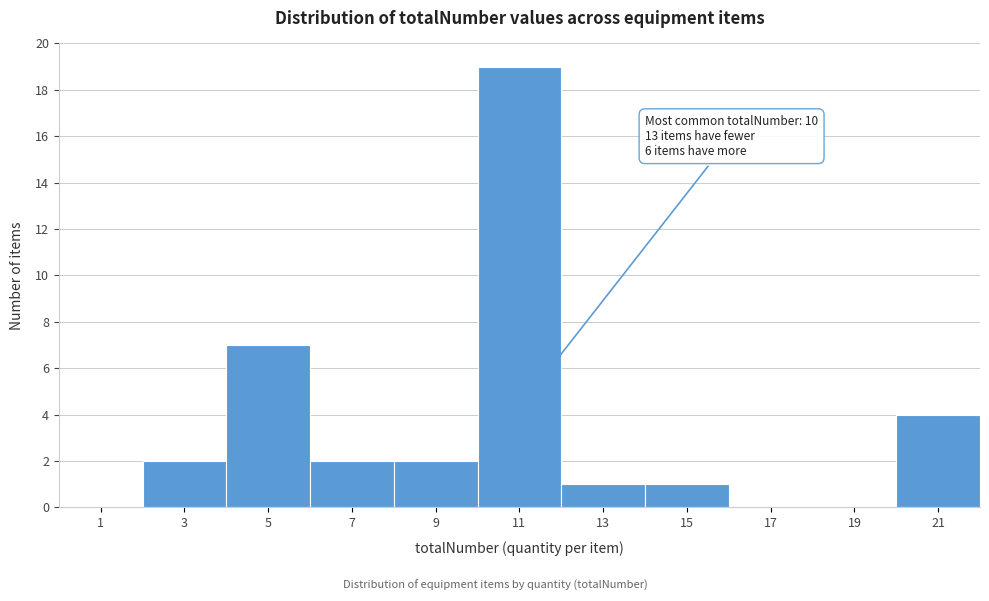

Which range on the x-axis has the tallest bar?

10 to 12